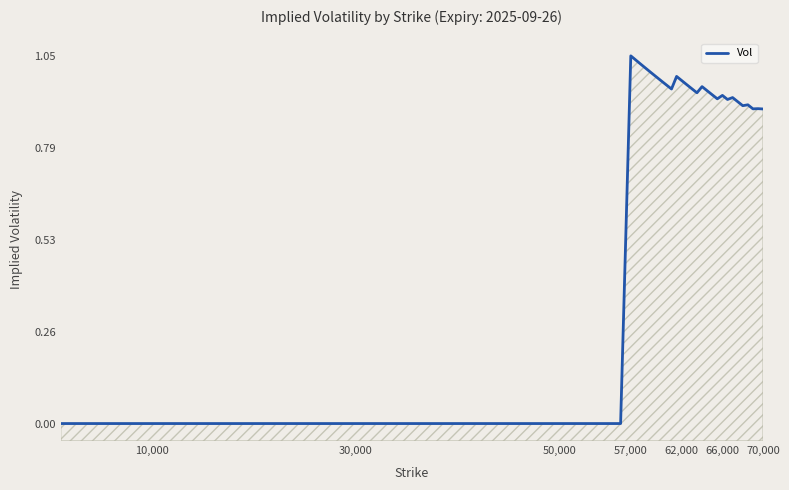

Count the number of categories in the chart.

40